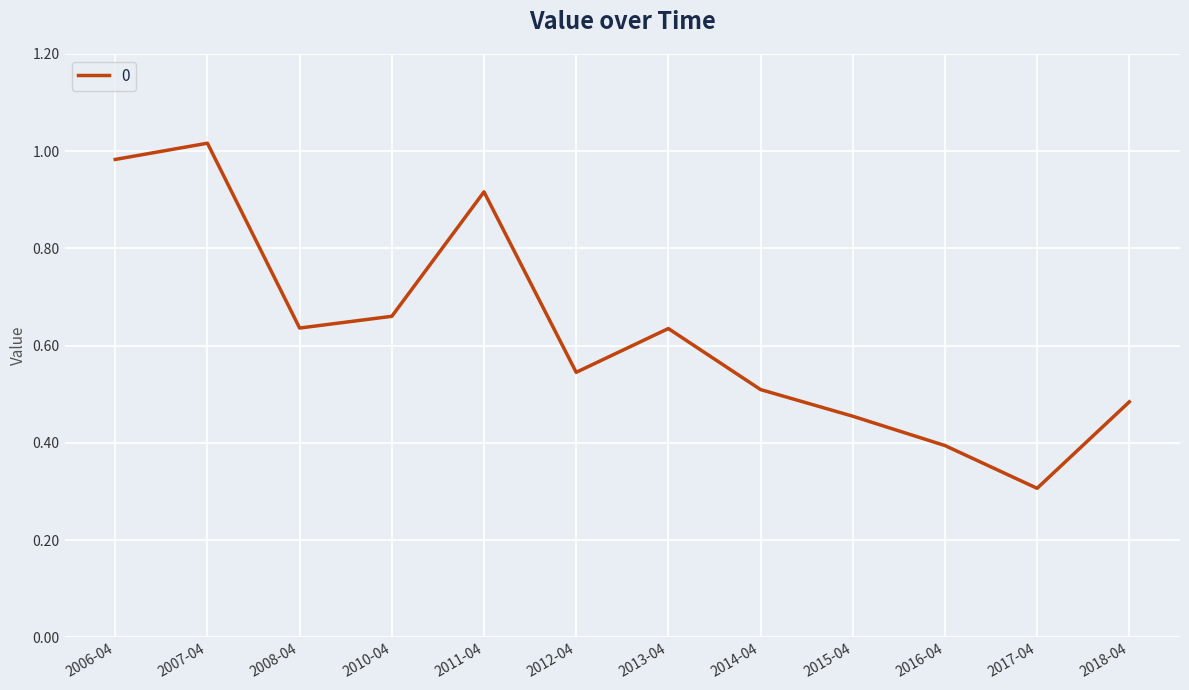

True or false: the data shows 0.3 at 2018-04.

False